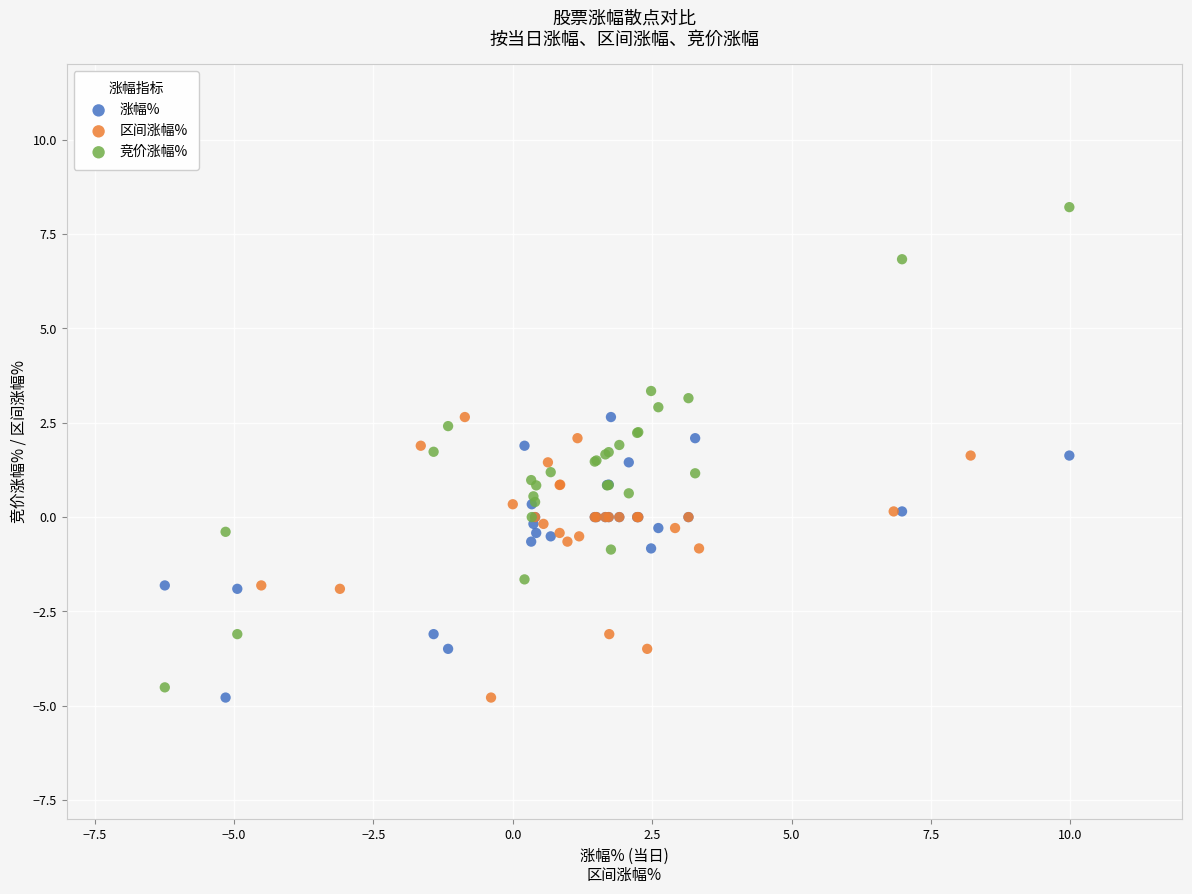

Which series contains the highest Y value?

竞价涨幅%